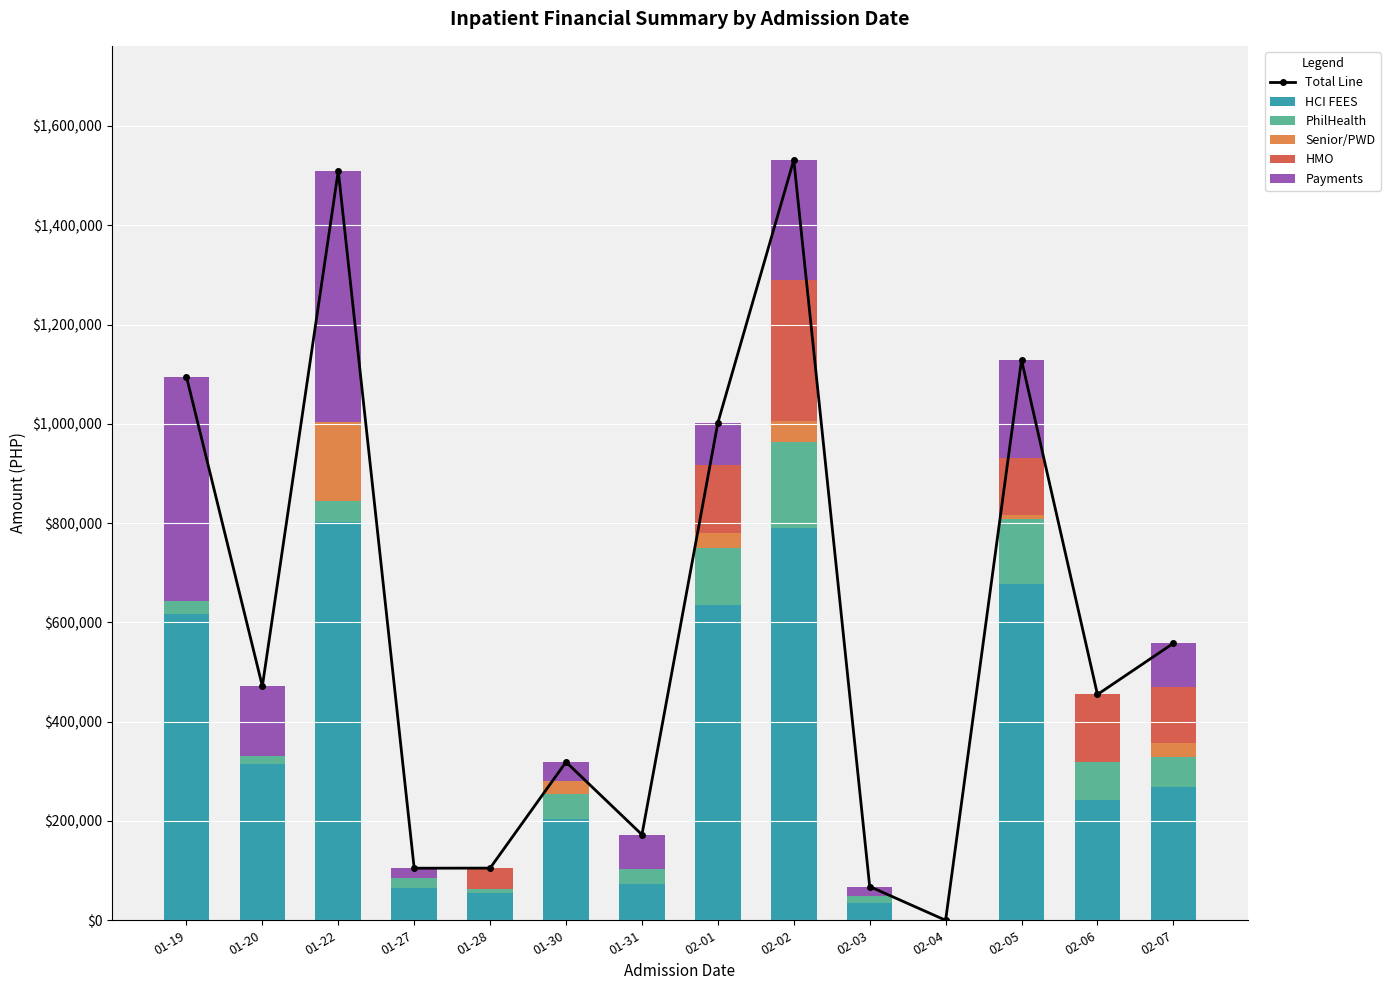

What is the maximum value for PhilHealth?

173145.0